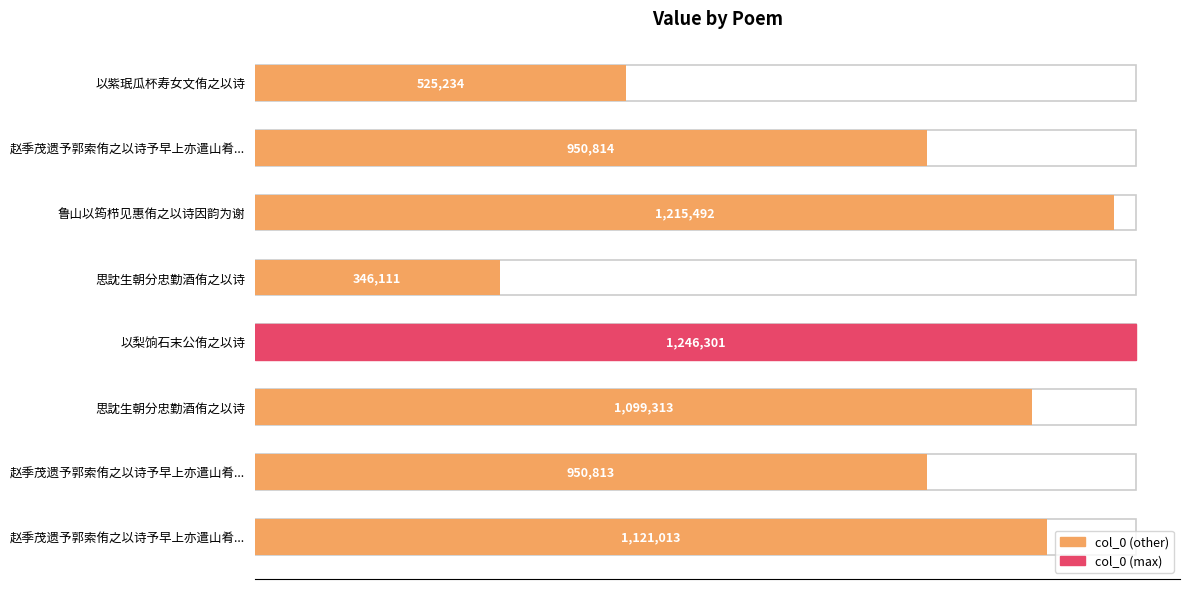

Between 1.4 and 0.2, which is larger?

1.4